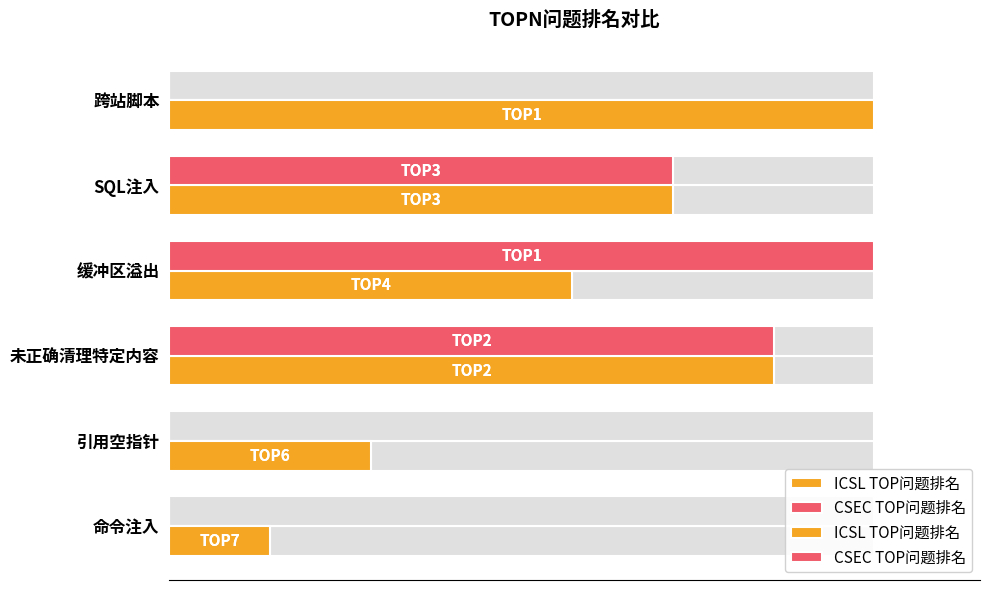

What is the value of the CSEC TOP问题排名 bar at the 3rd from the left?

100.0